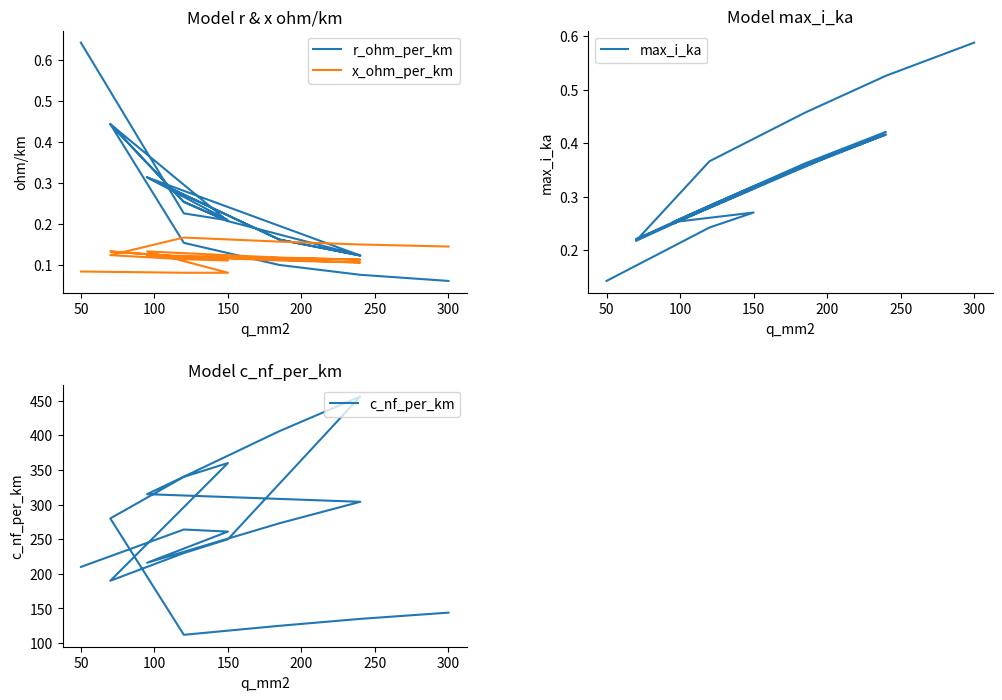

What is the label of the 13th point from the left?

150